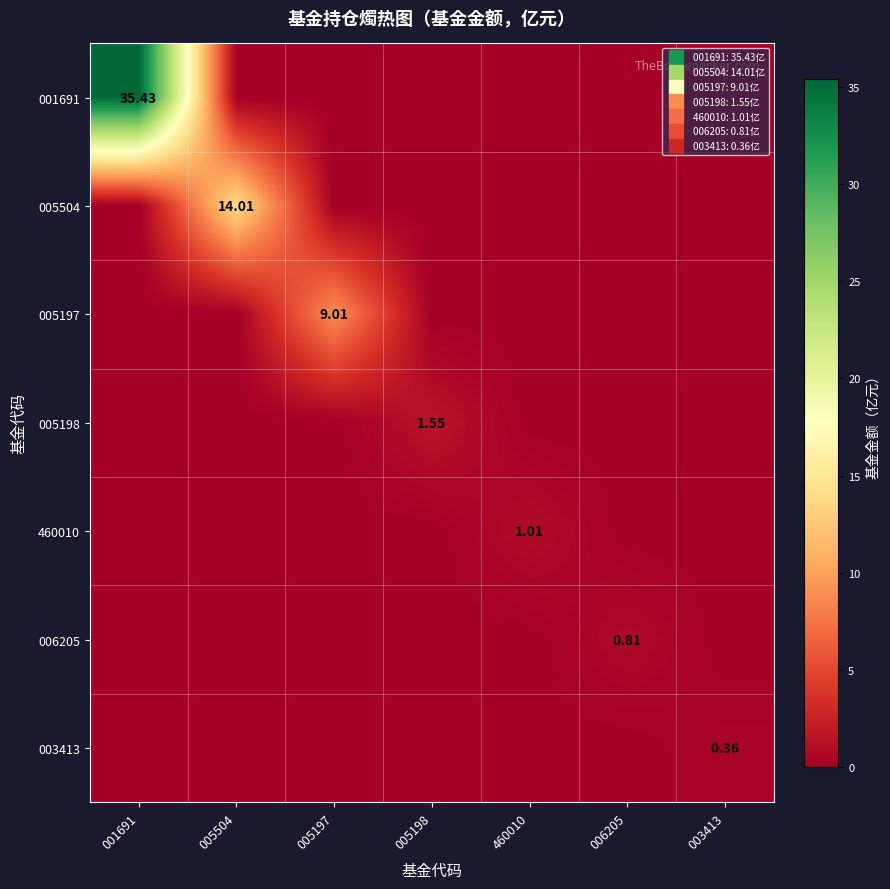

Which series has the largest total across all categories?

001691